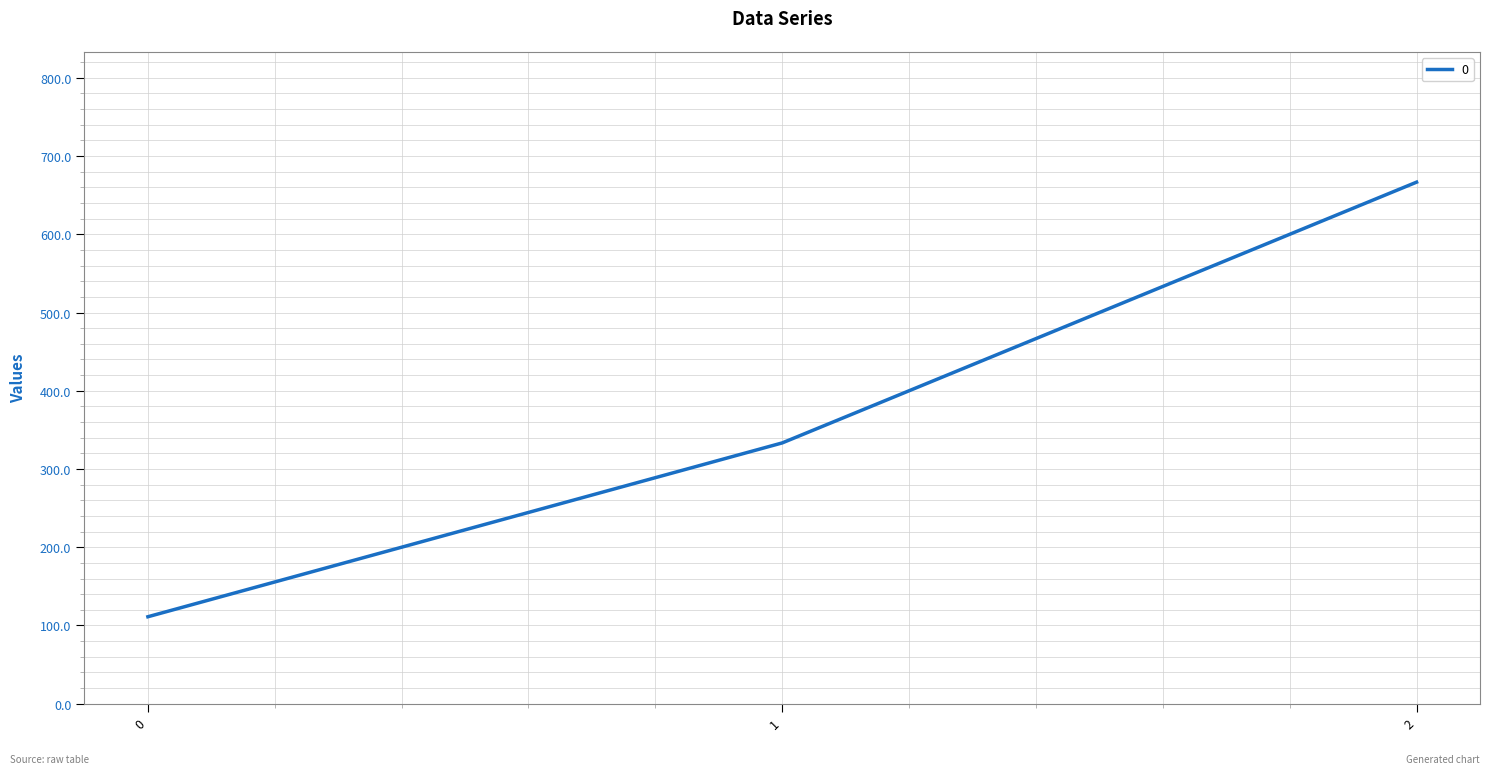

What is the average value?

370.4